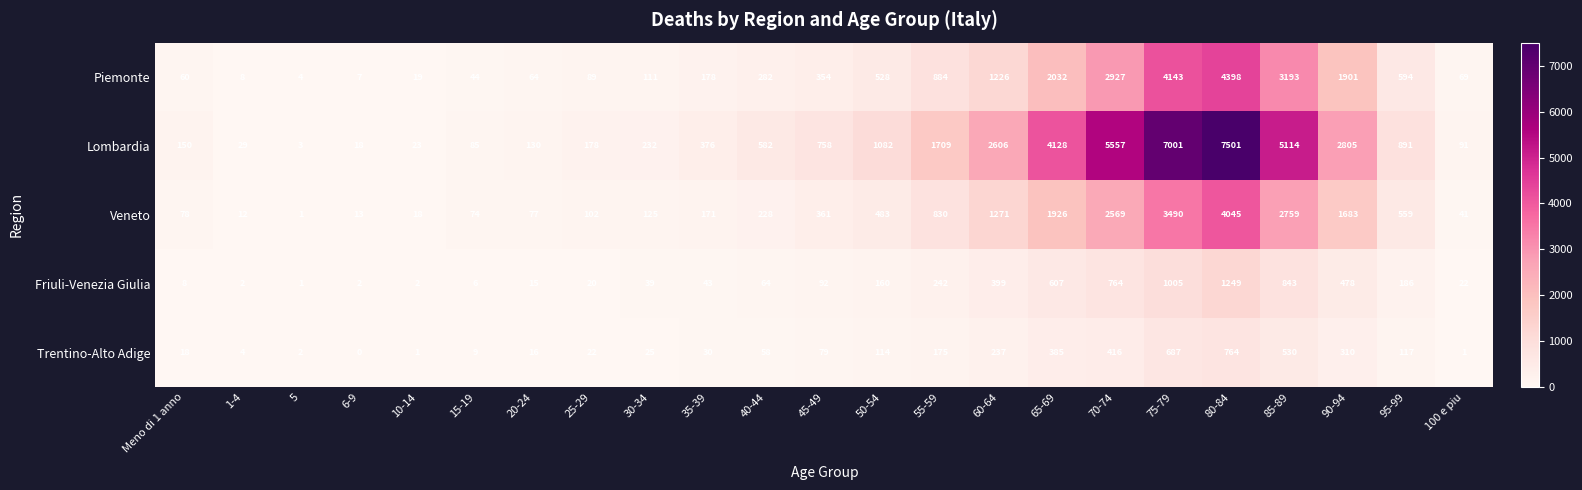

What is the total value across all series at 40-44?

1214